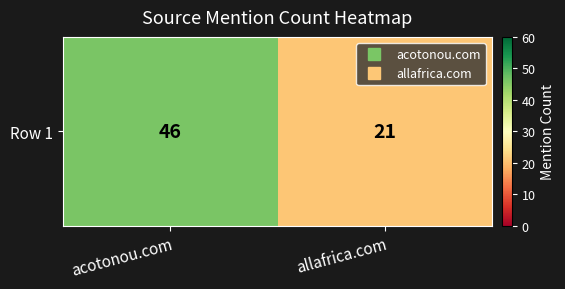

Where is the data nearest to the value 33?

allafrica.com